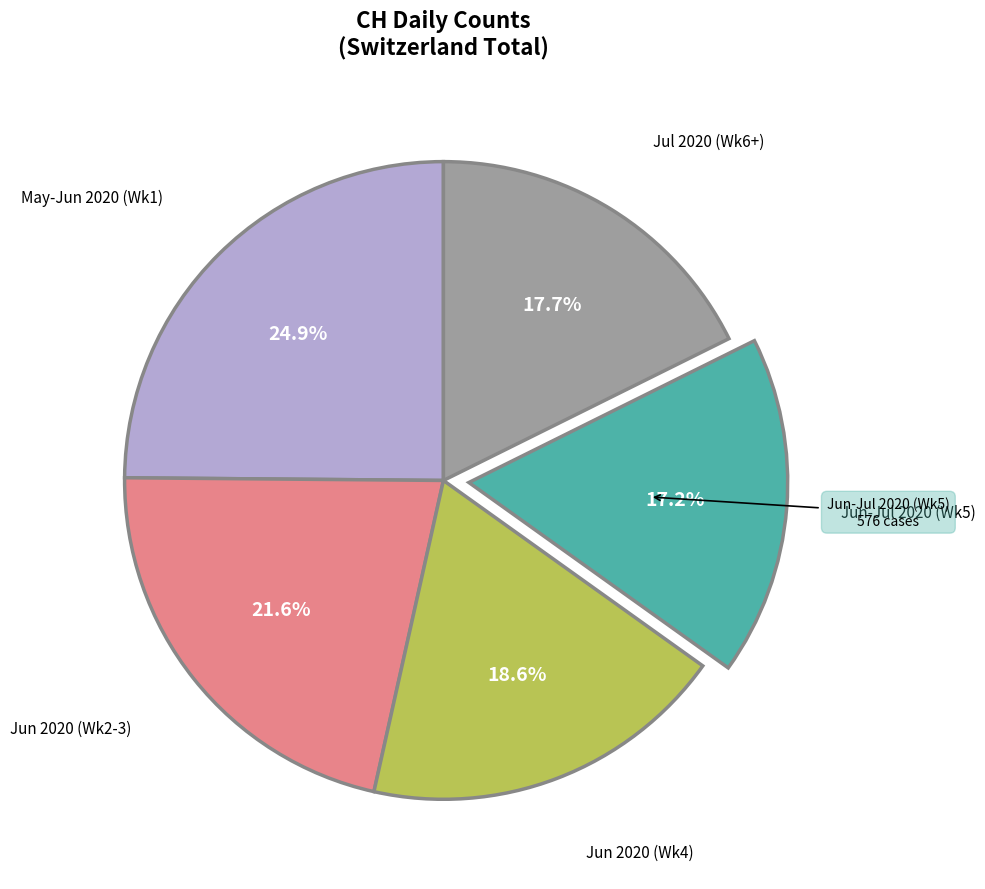

Is there any slice that represents more than half of the pie?

No